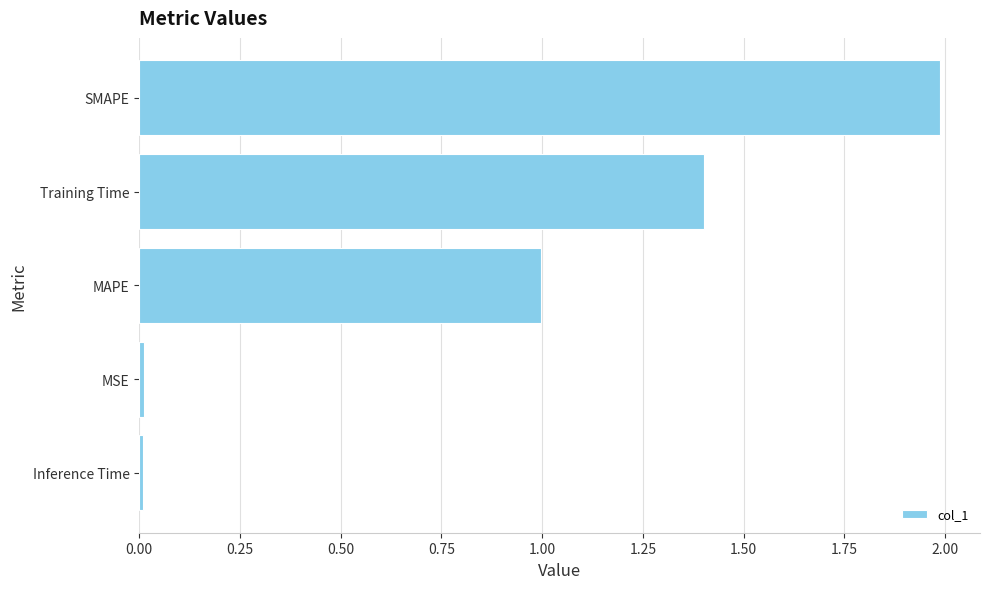

What is the approximate value at MAPE?

1.0